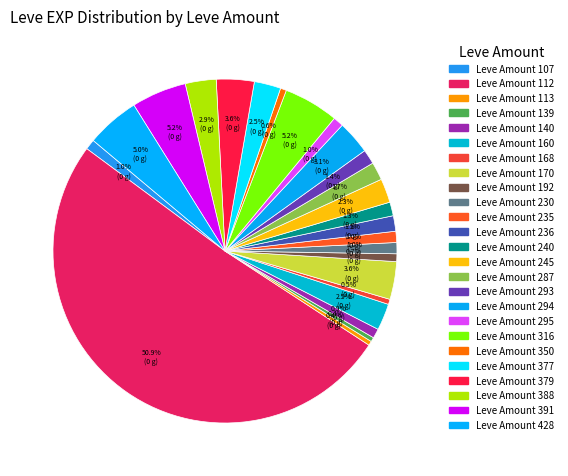

How many segments does this pie chart have?

25